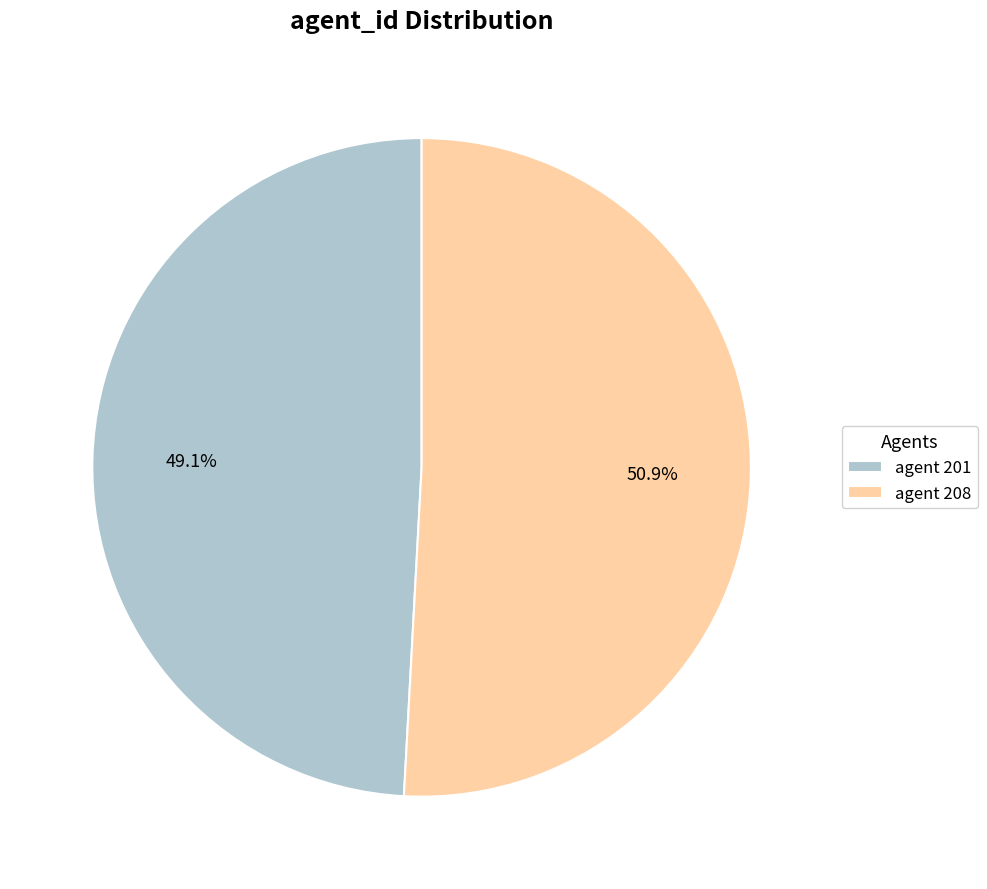

Which slice is the smallest?

agent 201